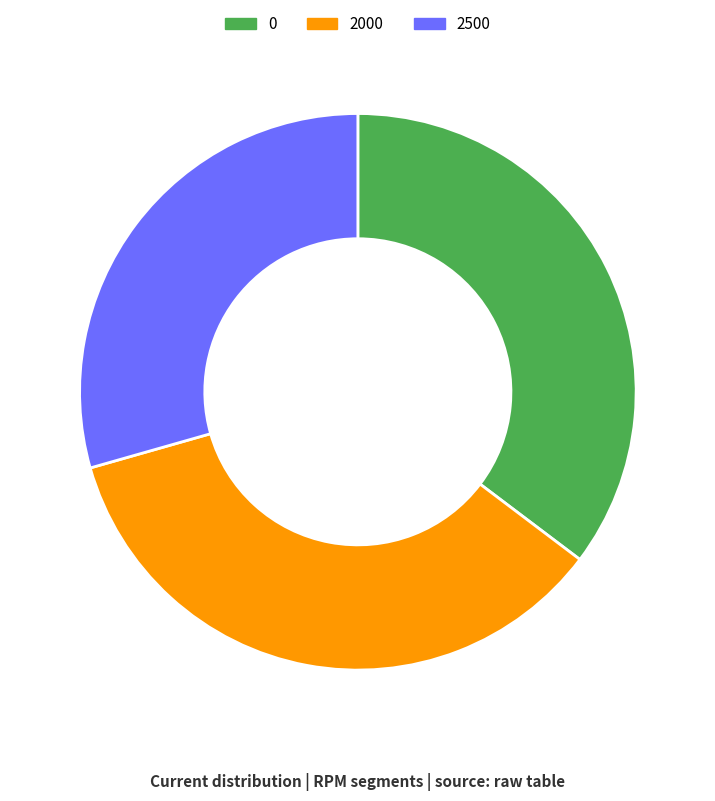

Does 0 represent more than half of the total?

No